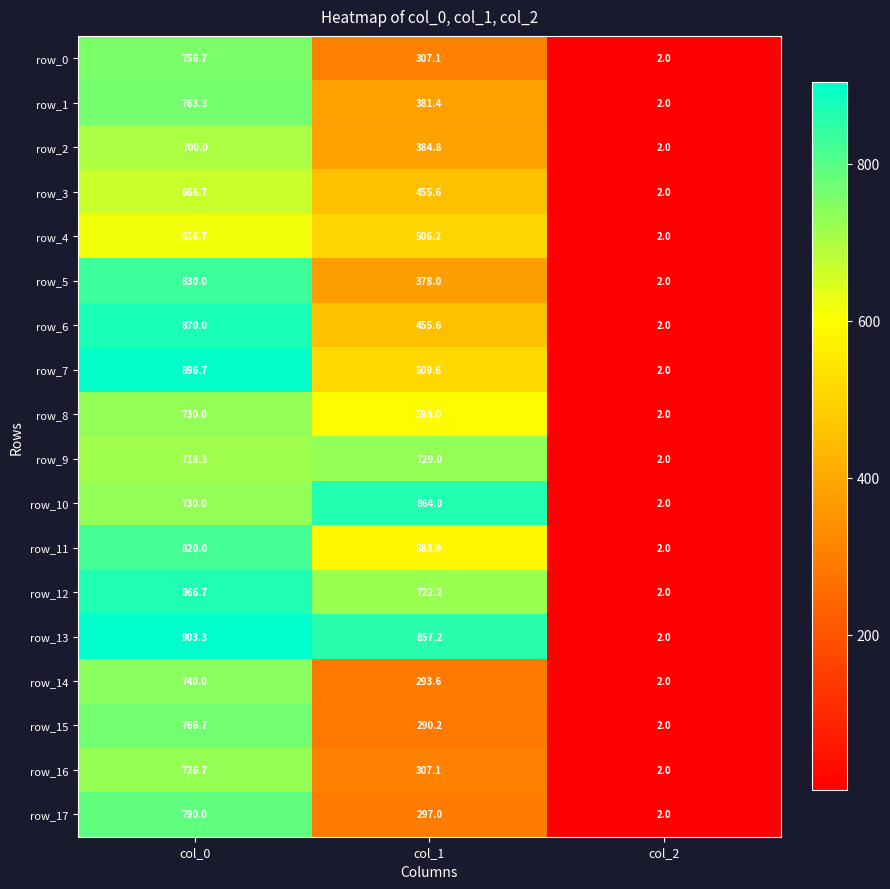

What is the difference between the row_3 values at col_2 and col_0?

664.7